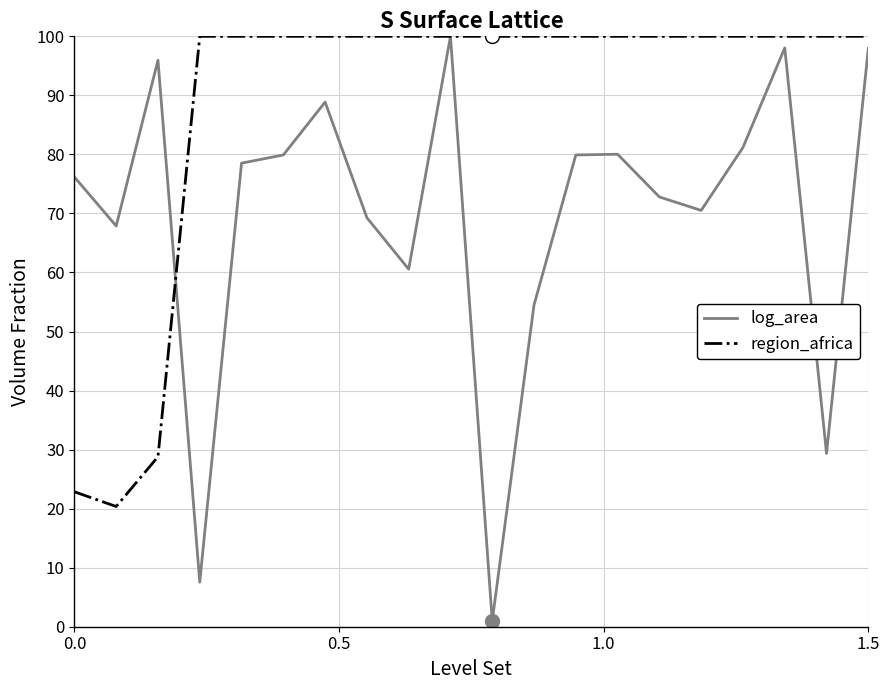

What is the lowest value of the region_africa series?

20.4